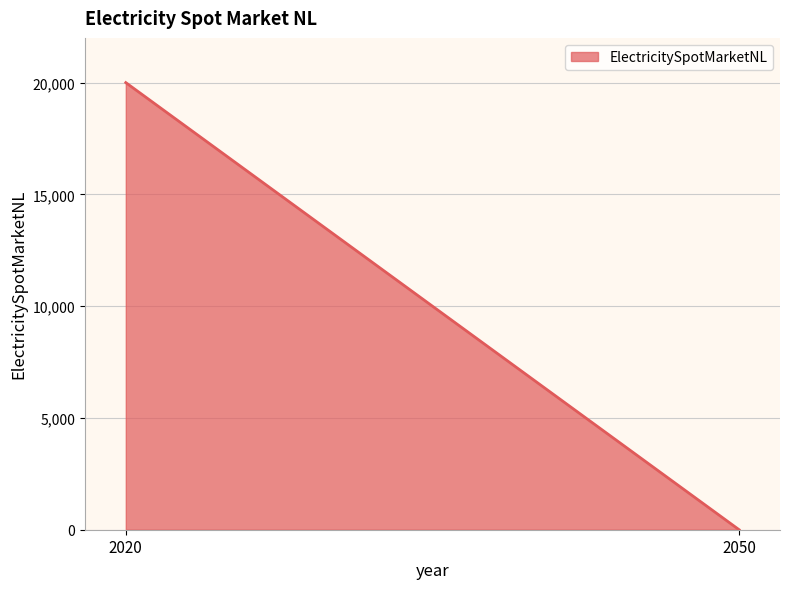

List the labels in order of value, smallest first.

2050, 2020